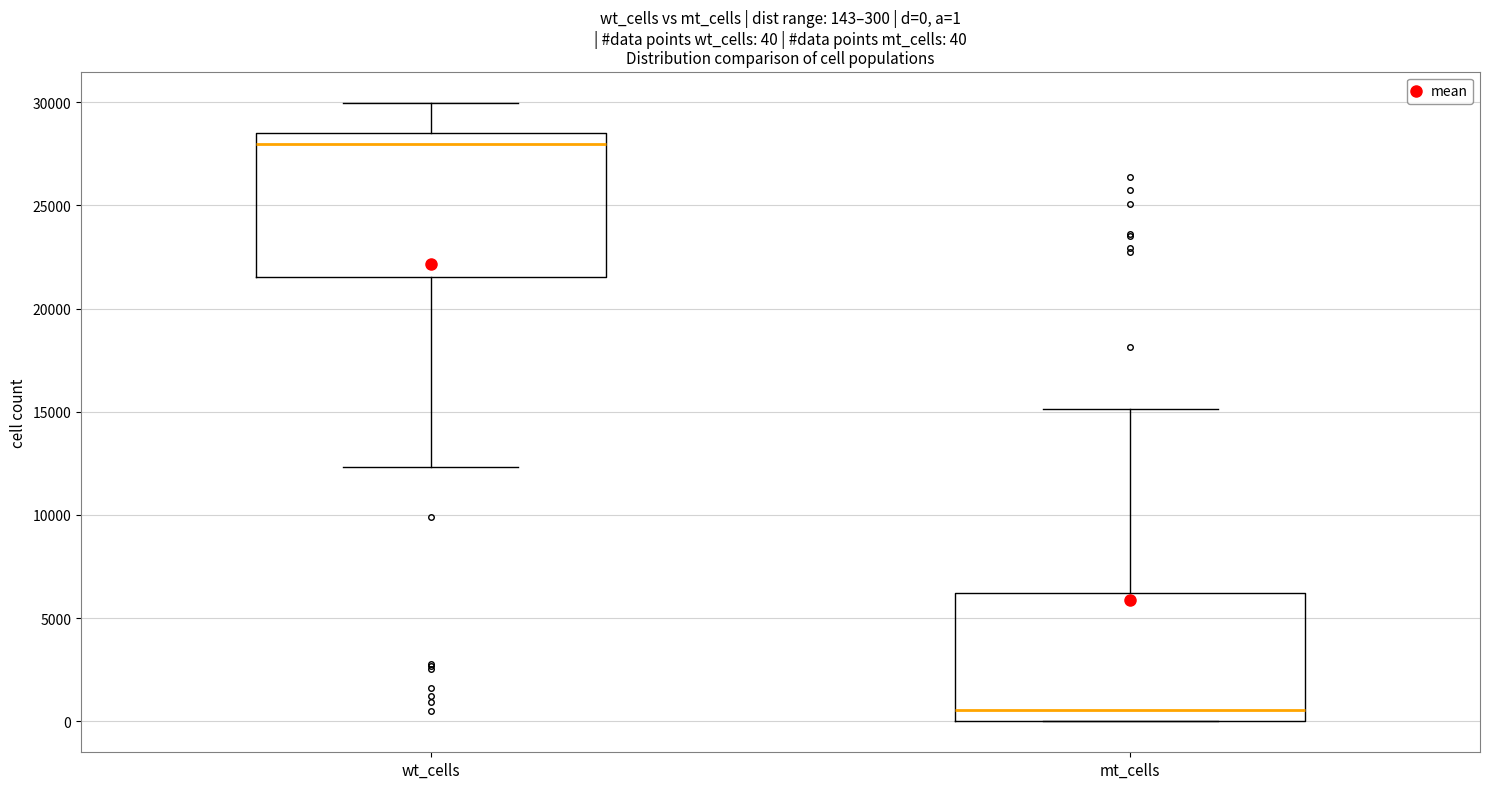

Which box's median line is the highest?

wt_cells